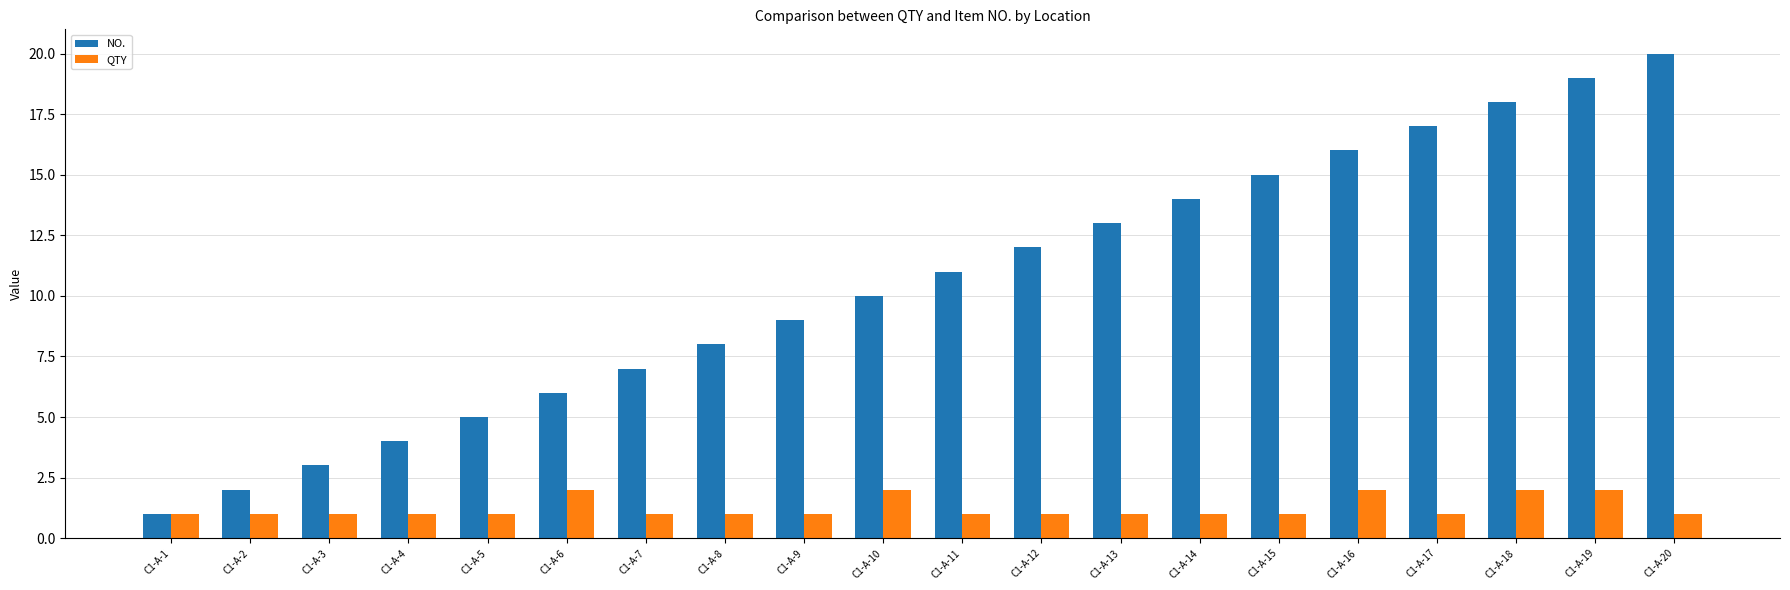

Reading right to left, extract all data points from this chart.

NO.: 20	19	18	17	16	15	14	13	12	11	10	9	8	7	6	5	4	3	2	1
QTY: 1	2	2	1	2	1	1	1	1	1	2	1	1	1	2	1	1	1	1	1